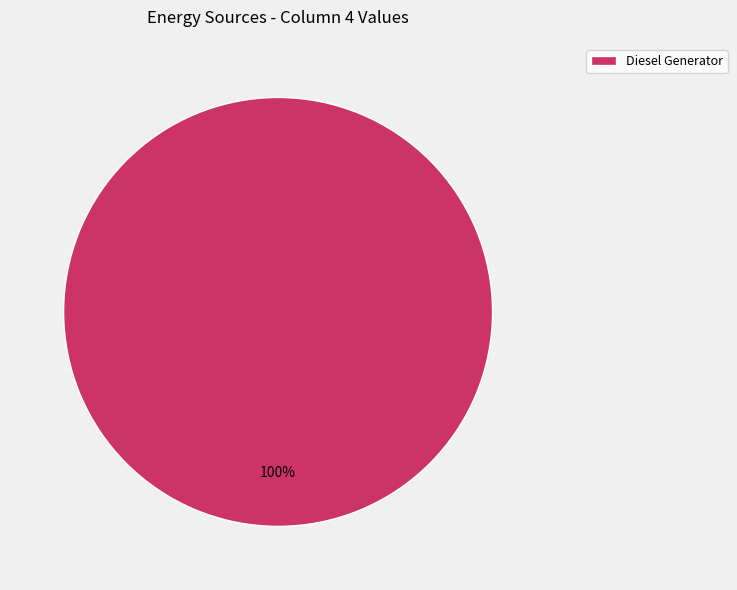

Is there a majority slice in this chart?

Yes